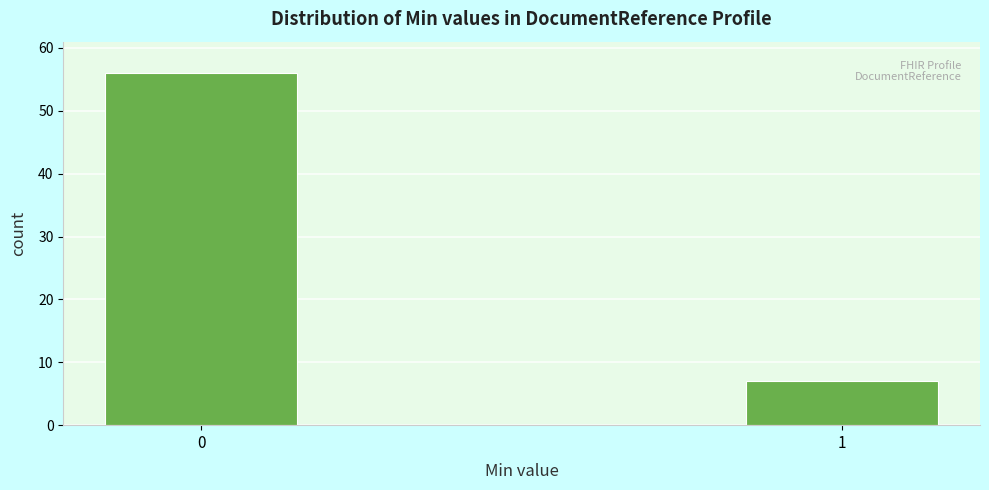

Reading left to right, what are all the values shown in this chart?

0=56	1=7